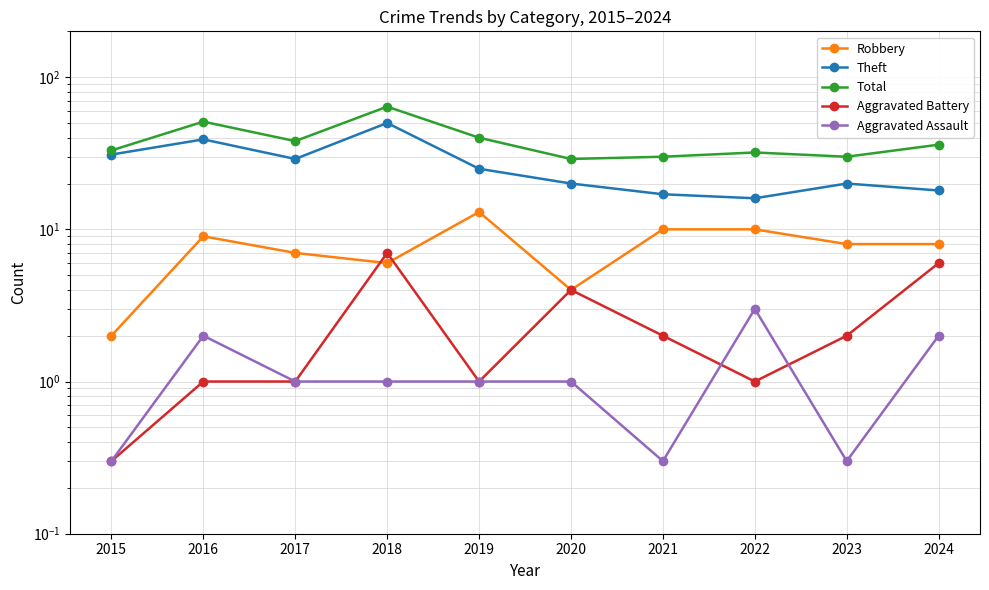

Between 2022 and 2024, which series saw the biggest shift?

Aggravated Battery